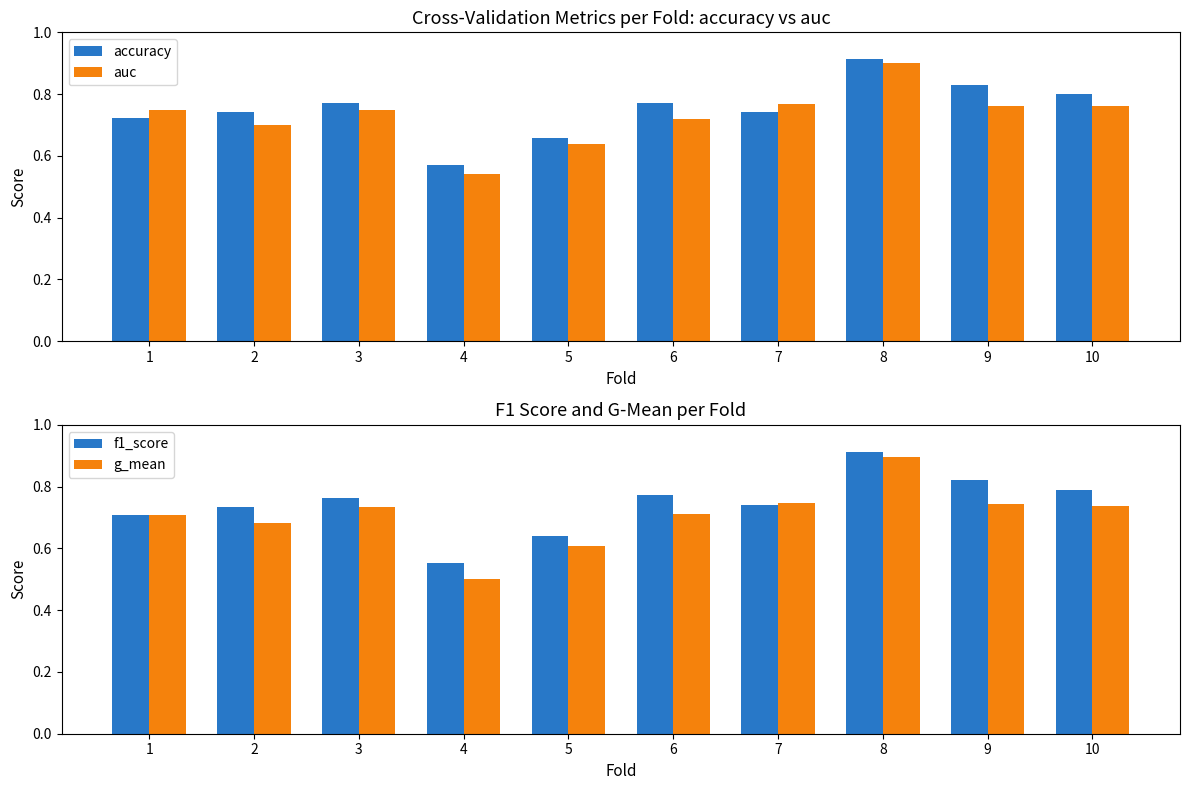

What is the minimum value shown in the chart?

0.5